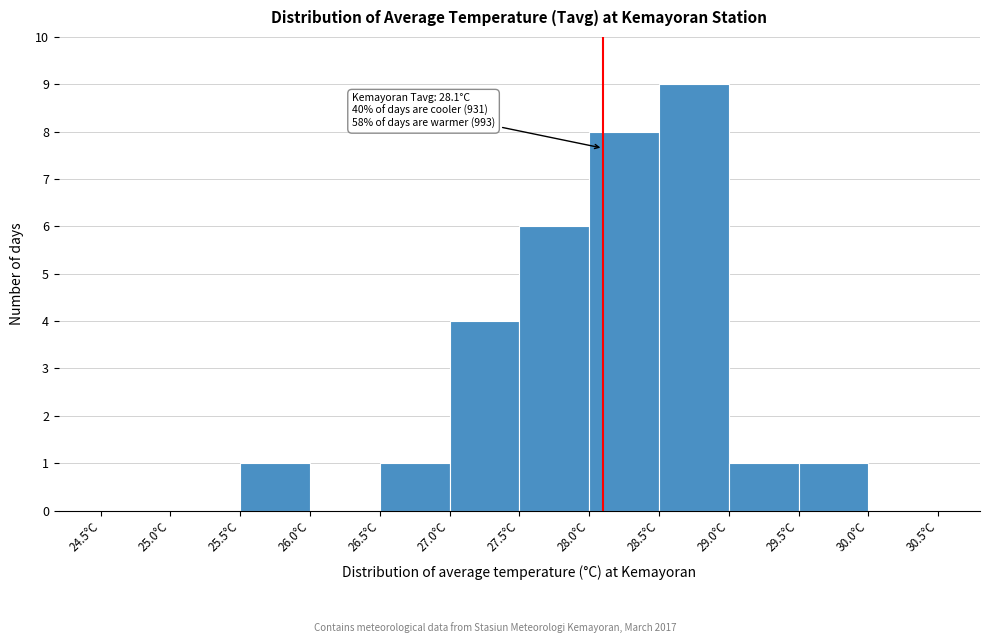

Over which range of the x-axis is the bar tallest?

28.5 to 29.0